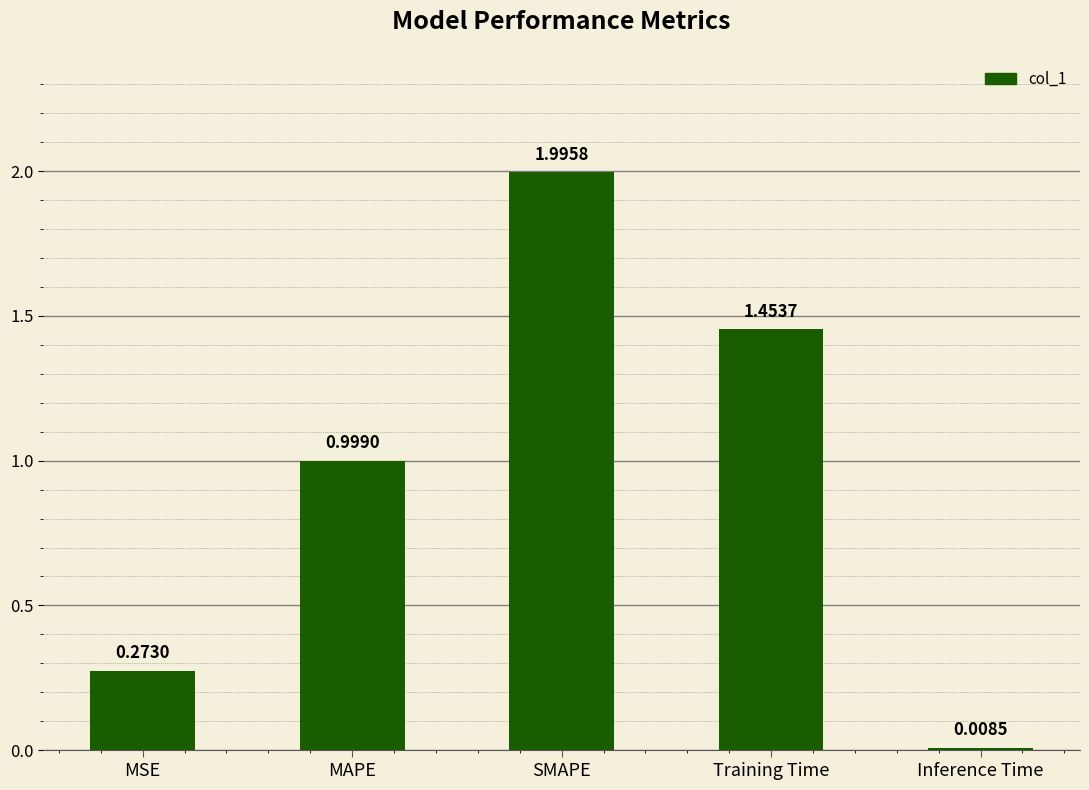

Between MAPE and MSE, which is larger?

MAPE